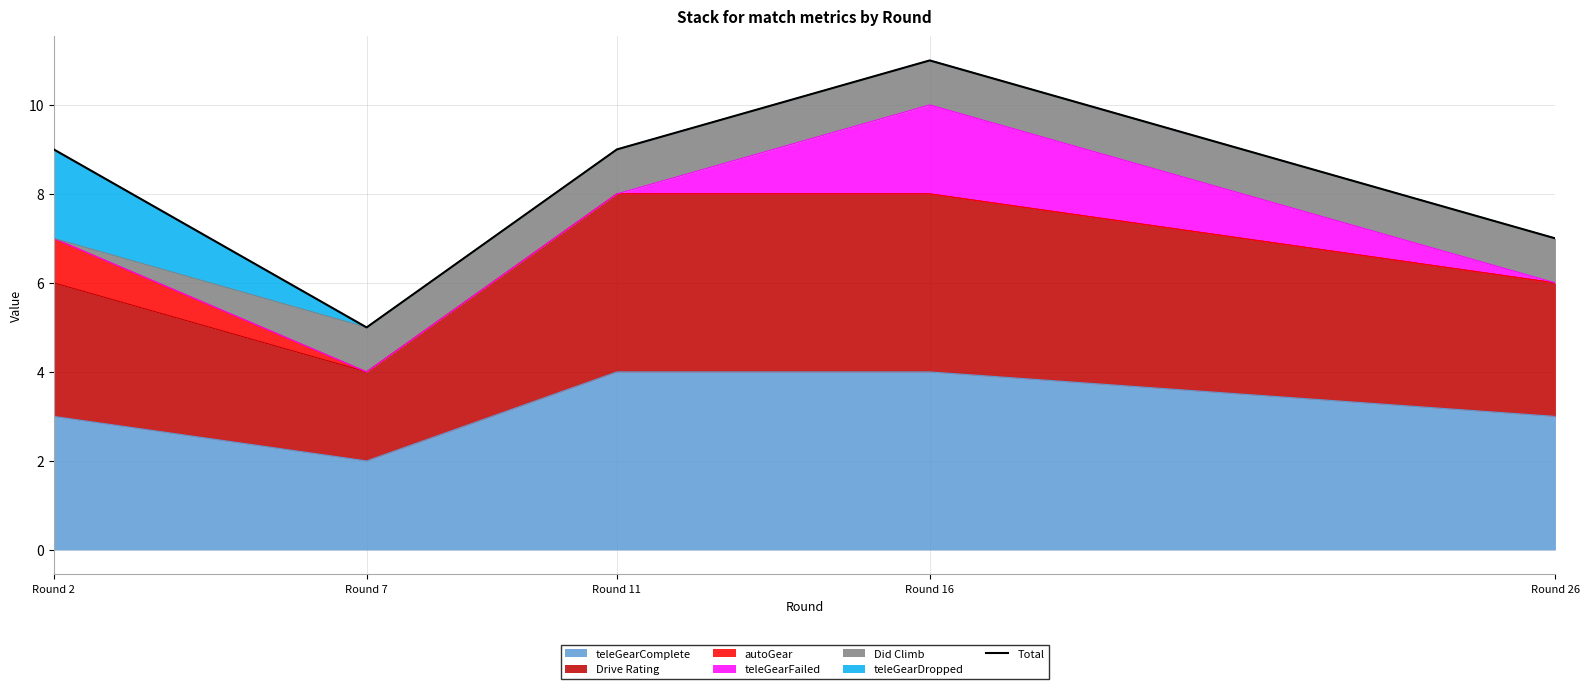

What is the difference between the maximum and minimum values?

6